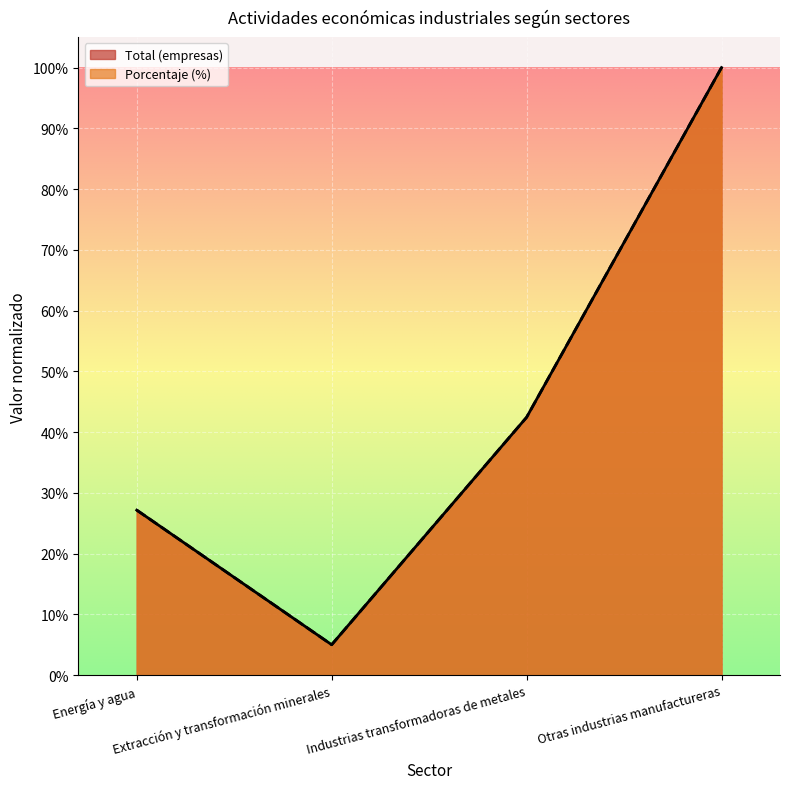

What is the sum of the Total (empresas) values at Extracción y transformación minerales and Energía y agua?

0.3